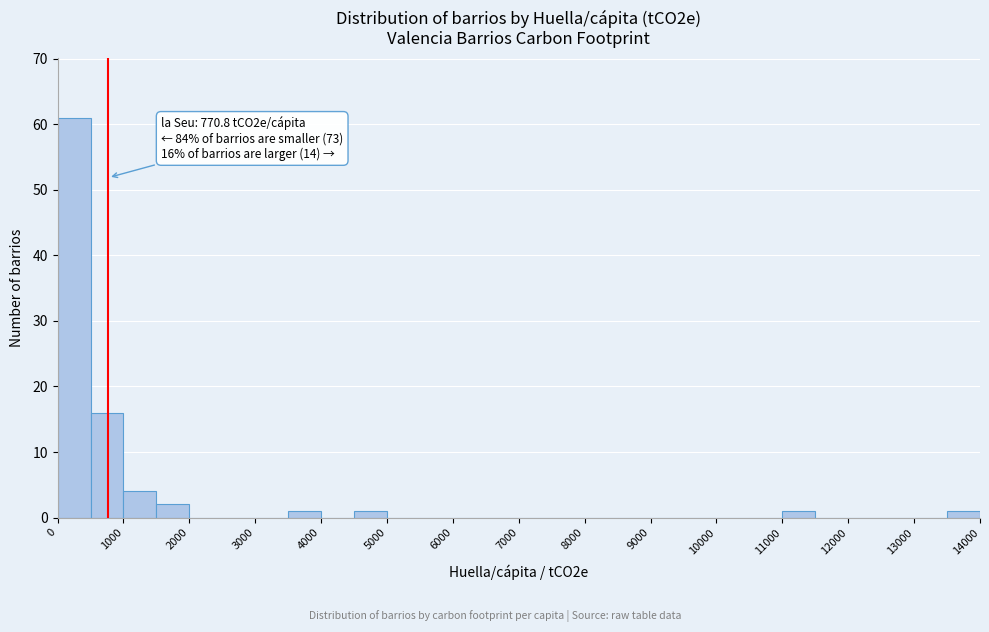

Over which range of the x-axis is the bar tallest?

0 to 500